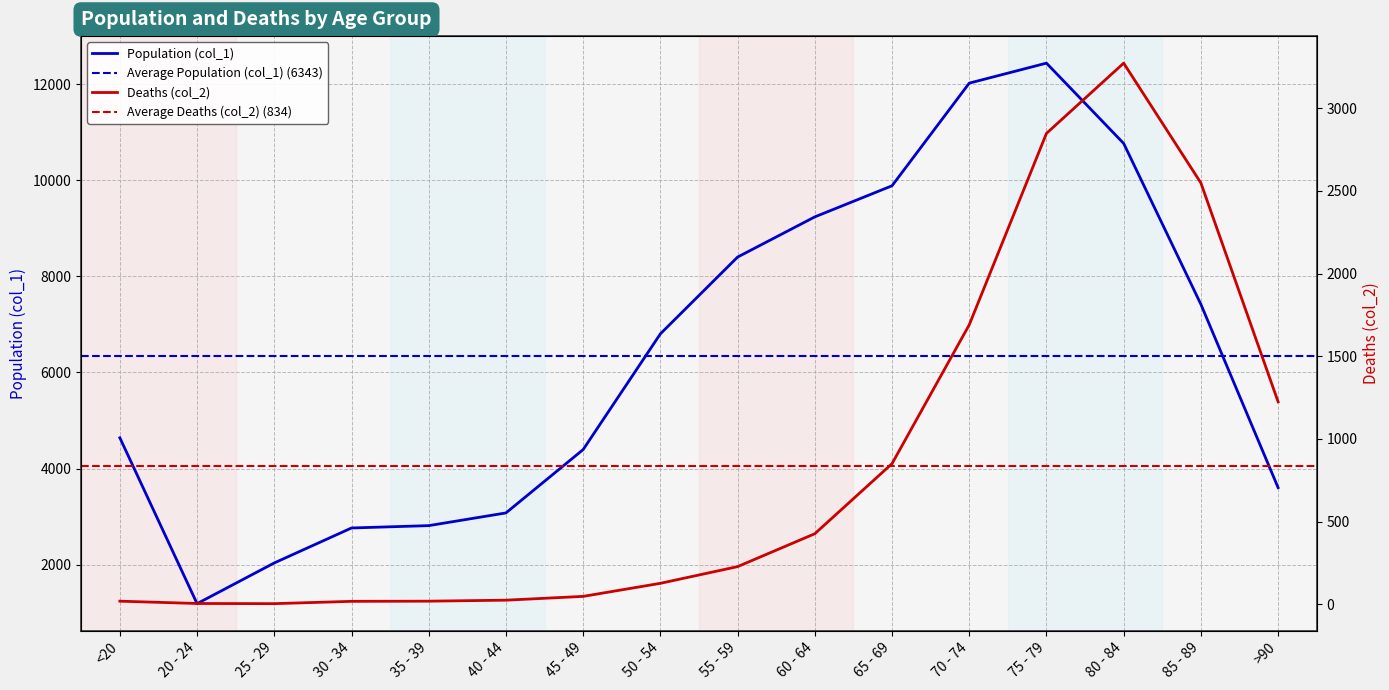

What is the label of the 5th point from the right?

70 - 74